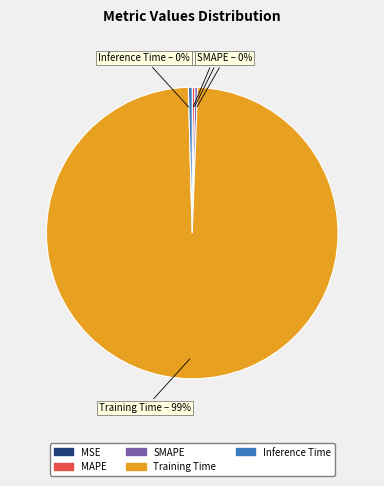

The MAPE slice represents 11% of the pie. True or false?

False